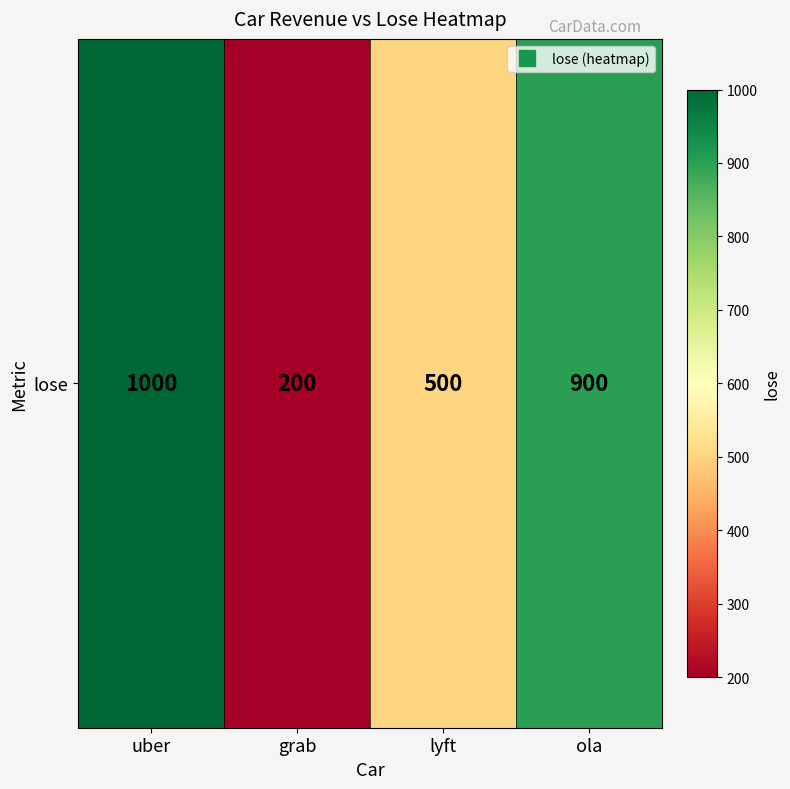

What is the sum of all values?

2600